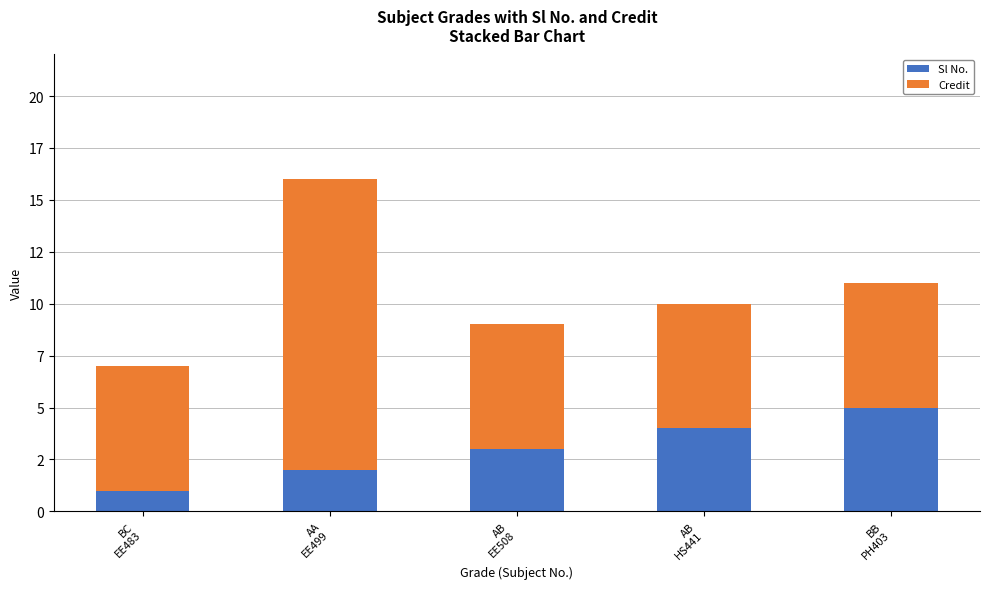

Where does the Sl No. series first go above 3?

AB
HS441